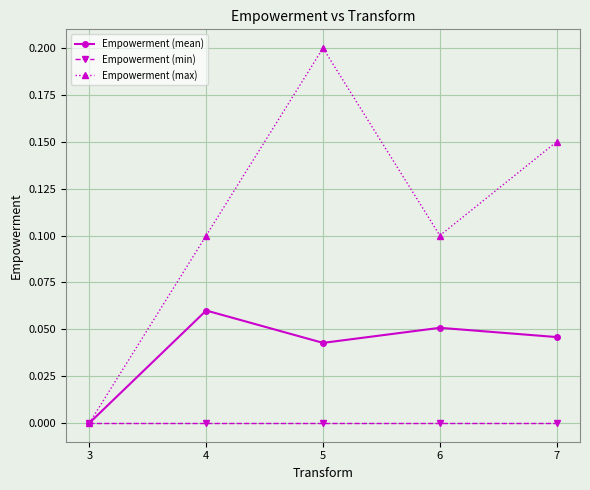

How many series are shown in this chart?

3